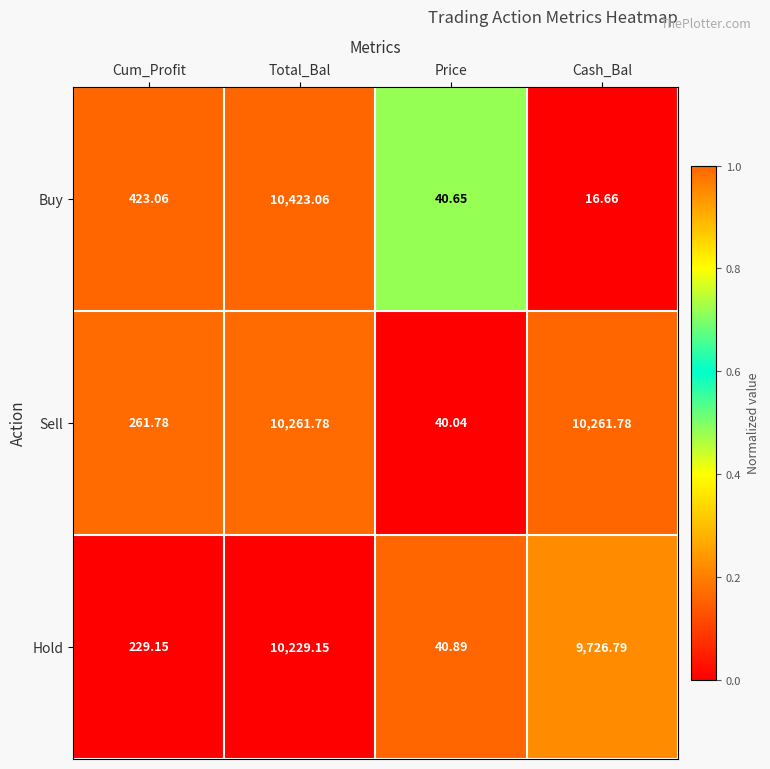

At which category is the sum across all series the highest?

Total_Bal